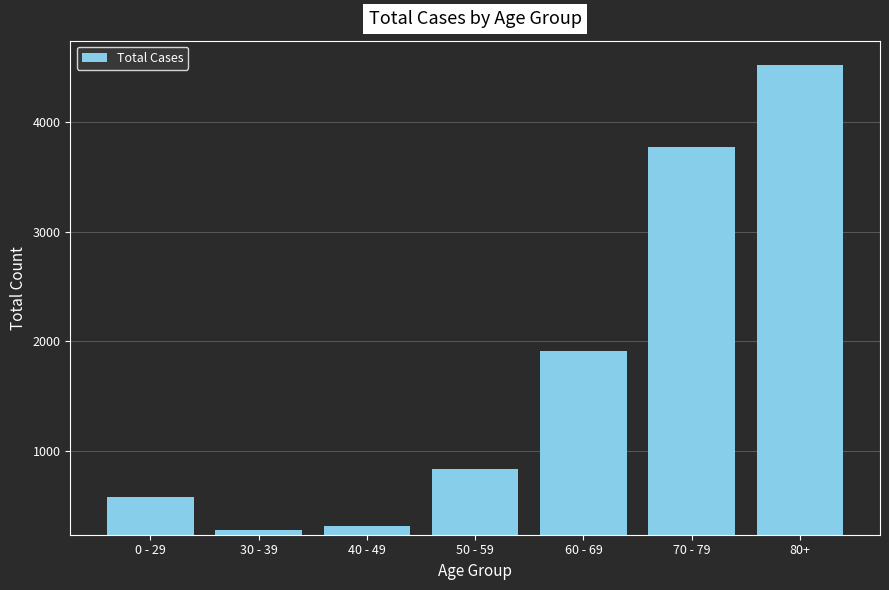

List the labels in order of value, smallest first.

30 - 39, 40 - 49, 0 - 29, 50 - 59, 60 - 69, 70 - 79, 80+